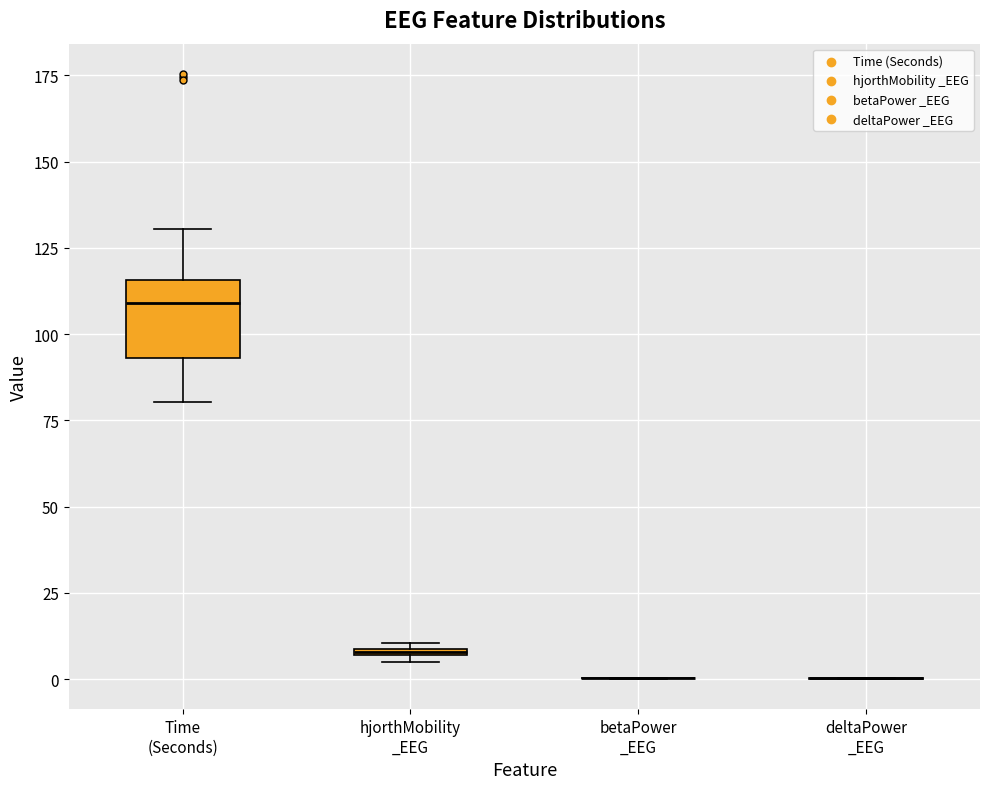

Comparing the boxes themselves (not the whiskers), which one is the tallest?

Time (Seconds)